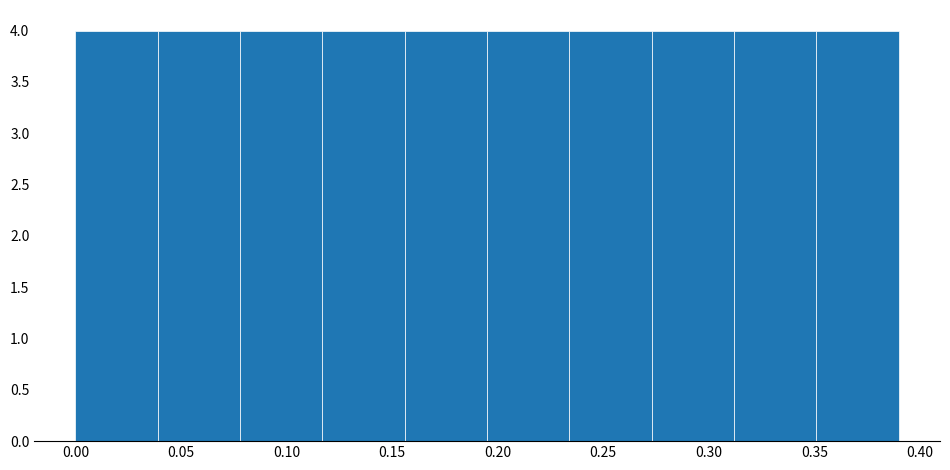

Reading left to right, list every bar in this chart as the range it spans on the x-axis followed by its height. Neither the bar edges nor the heights are printed on the chart, so give them approximately, as read against the axes.

0.000 to 0.039: 4
0.039 to 0.078: 4
0.078 to 0.117: 4
0.117 to 0.156: 4
0.156 to 0.195: 4
0.195 to 0.234: 4
0.234 to 0.273: 4
0.273 to 0.312: 4
0.312 to 0.351: 4
0.351 to 0.390: 4